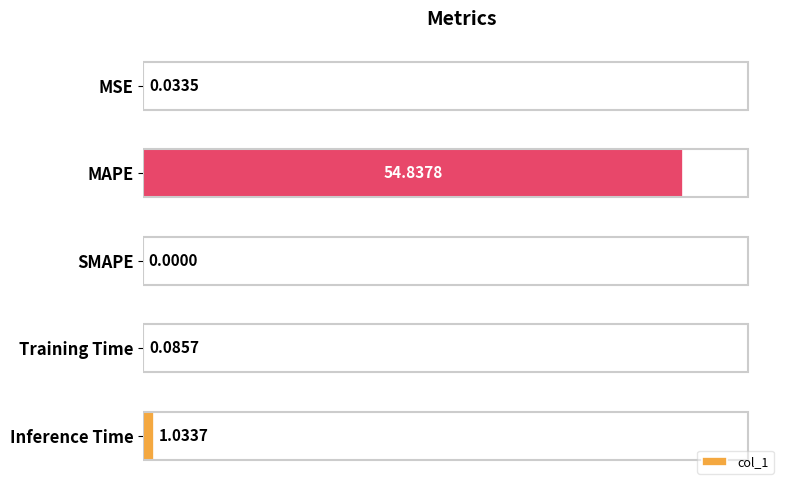

Which category has the highest value across all series?

MAPE